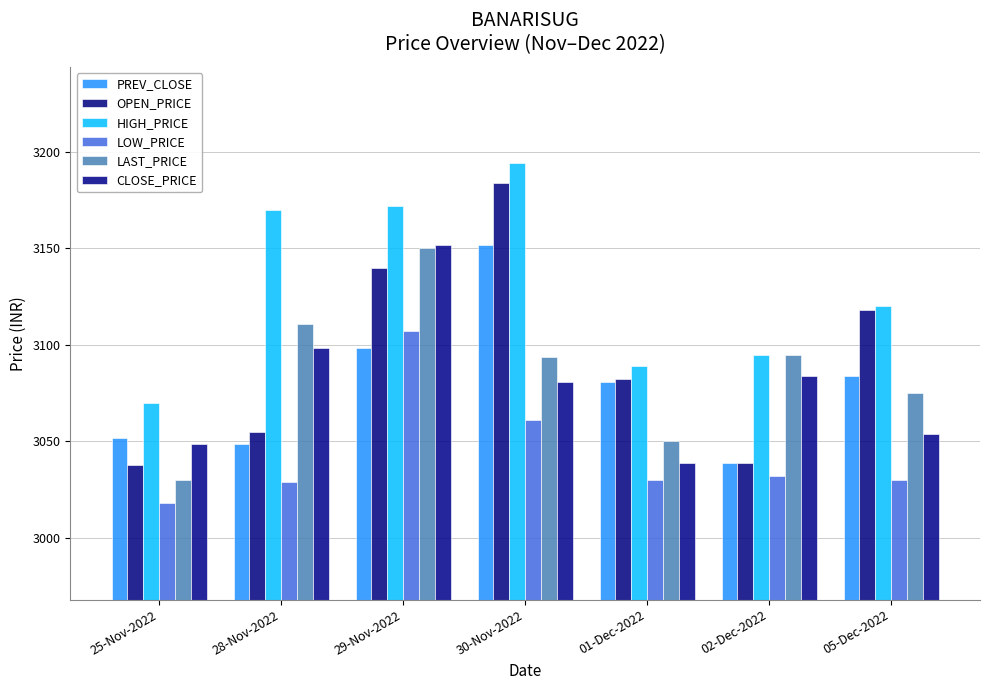

What is the total value across all series at 01-Dec-2022?

18370.8